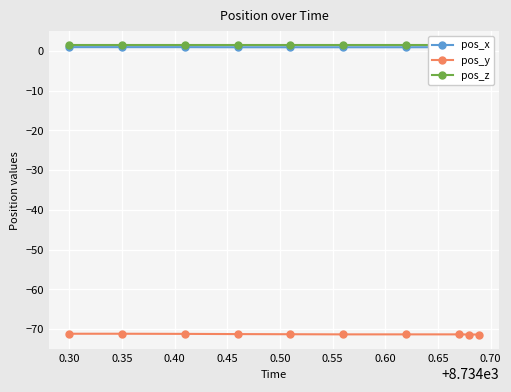

What is the value of the pos_x point at the 4th from the left?

0.9